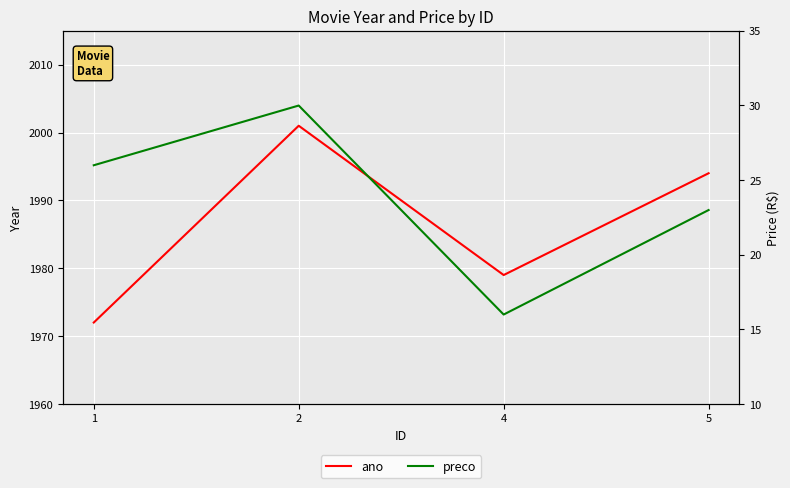

At which label does preco first exceed 25?

1